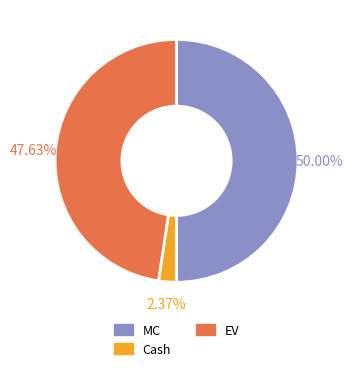

Rank the categories by value from highest to lowest.

MC, EV, Cash